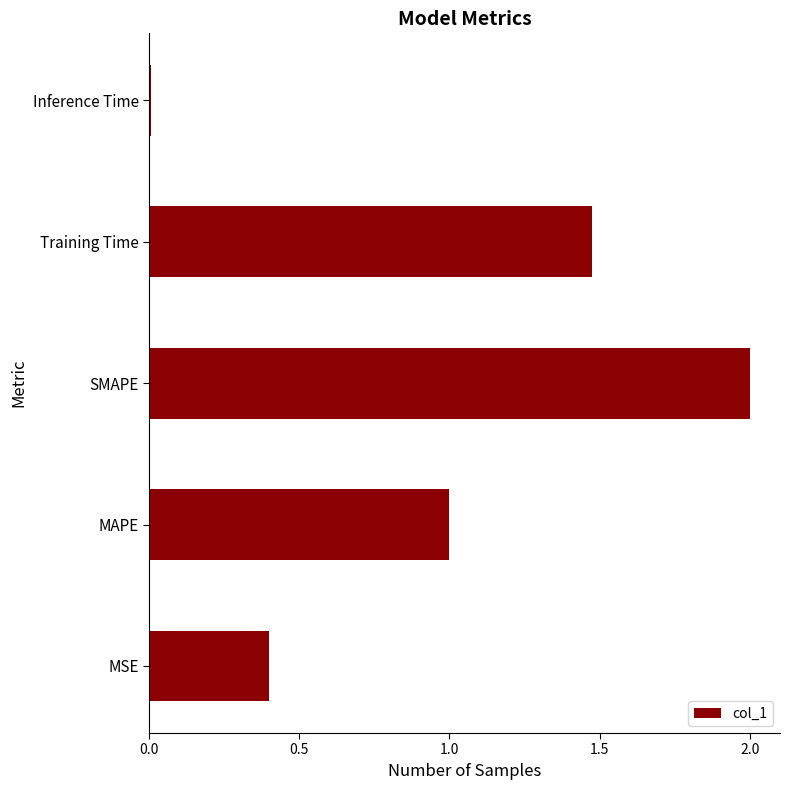

At which category does the chart reach its peak across all series?

SMAPE